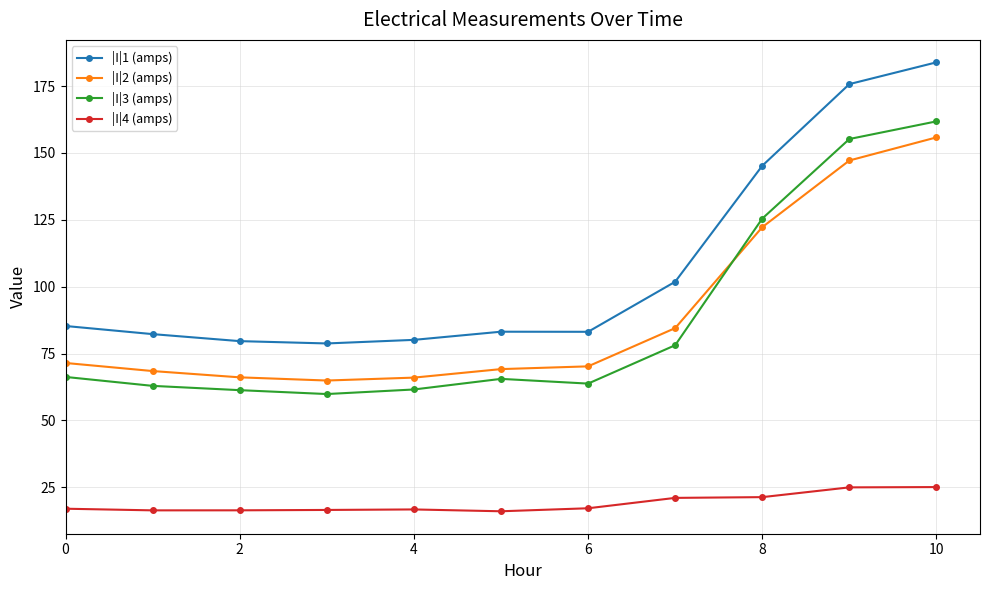

Which series has the largest total across all categories?

|I|1 (amps)